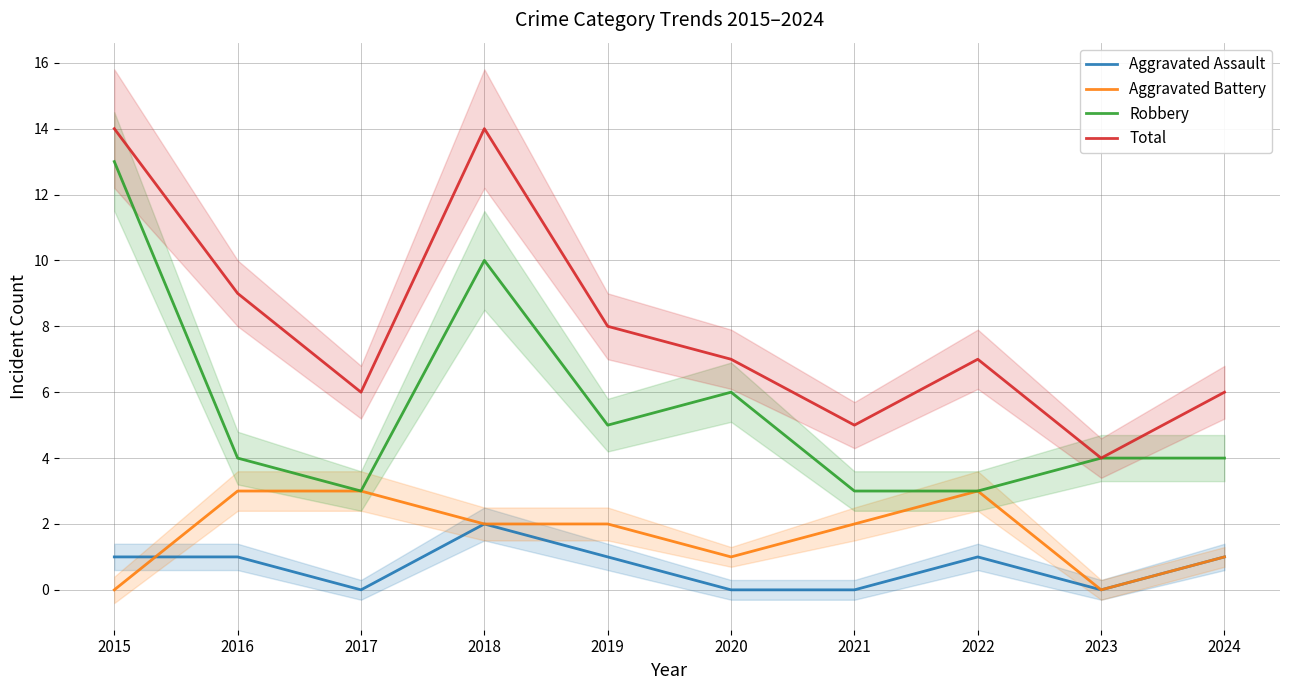

True or false: Robbery and Aggravated Battery intersect in this chart.

False